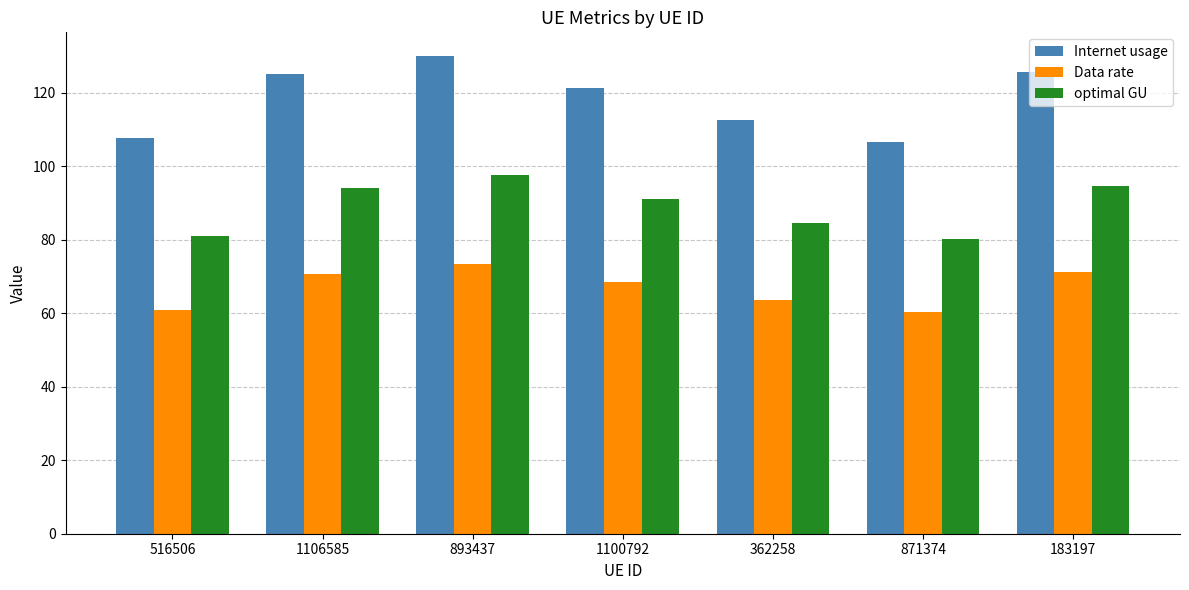

What is the total value across all series at 1106585?

289.8